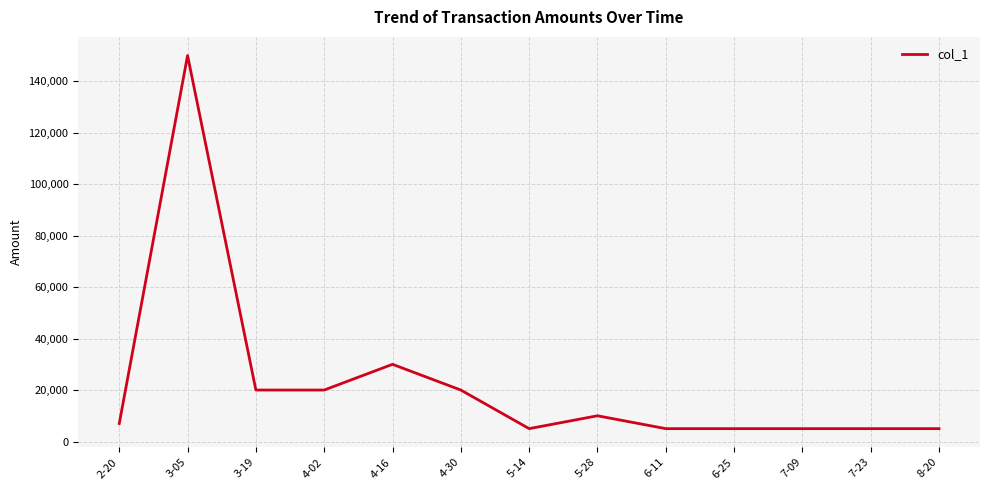

What is the ratio of the value at 4-30 to the value at 6-25?

4.0